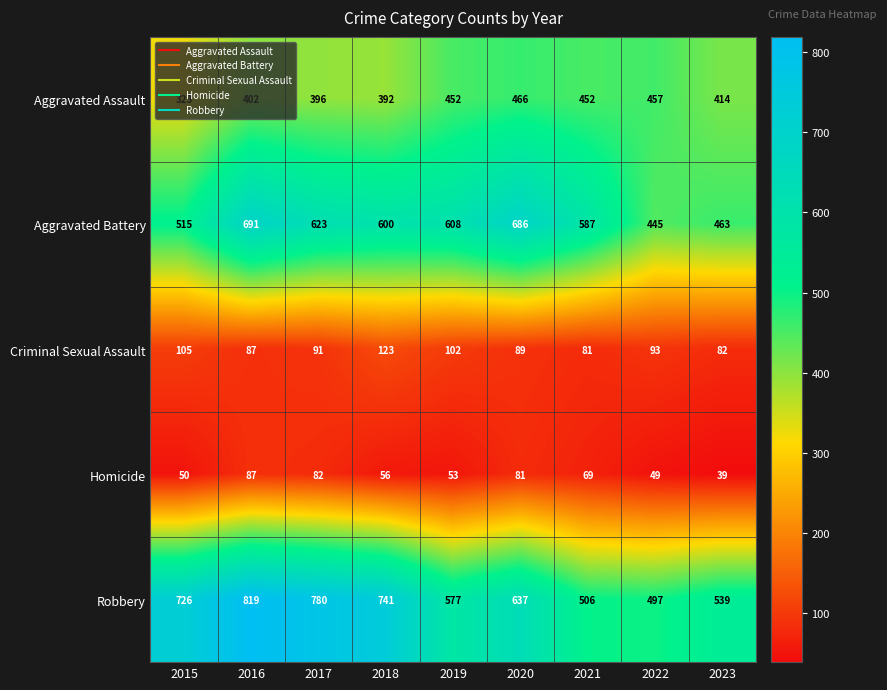

The Aggravated Battery series shows 770 at 2021. True or false?

False